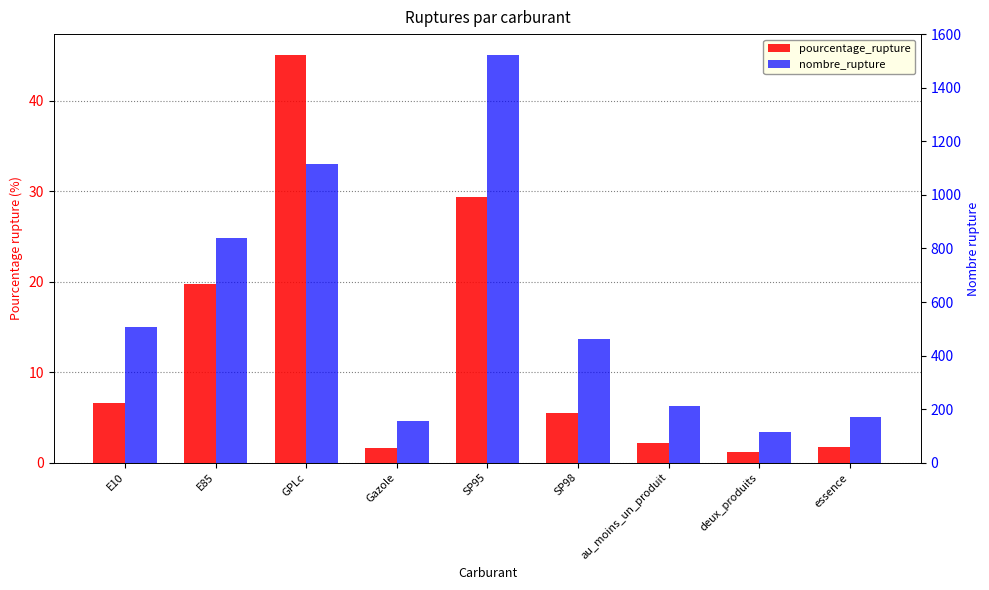

What is the minimum value for nombre_rupture?

115.0